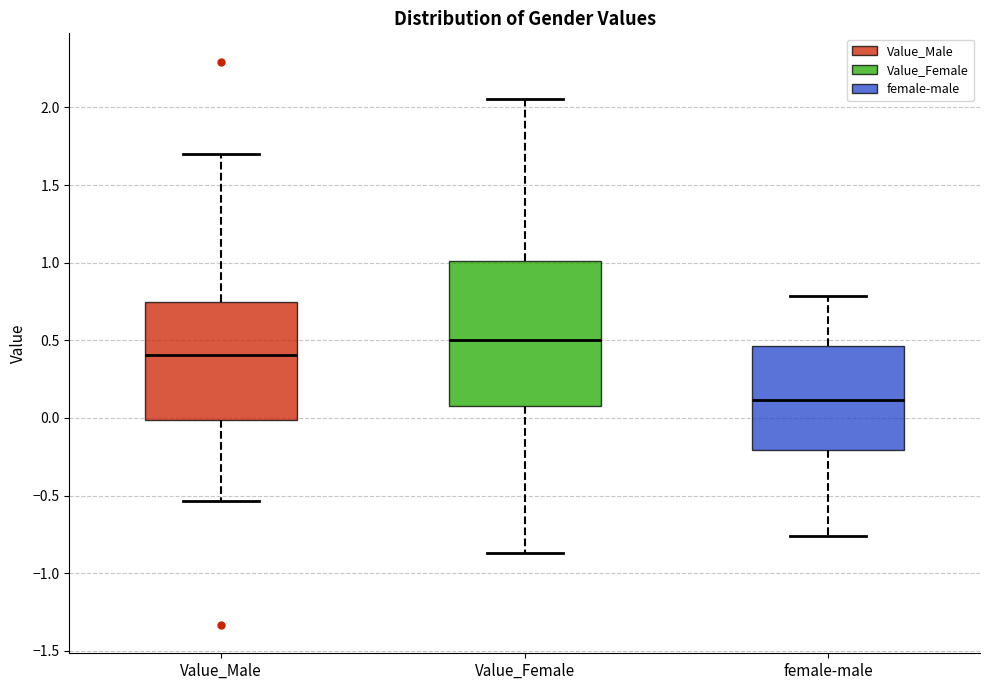

Comparing the boxes themselves (not the whiskers), which one is the tallest?

Value_Female